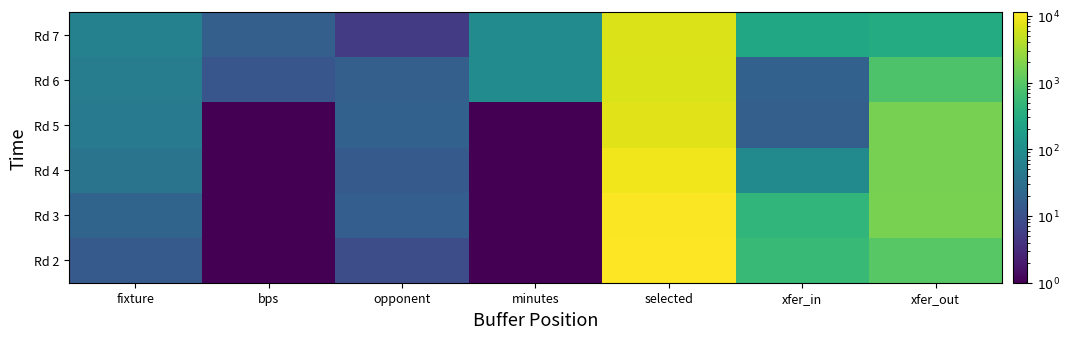

Rank the series at fixture from lowest to highest value.

Rd 2, Rd 3, Rd 4, Rd 5, Rd 6, Rd 7